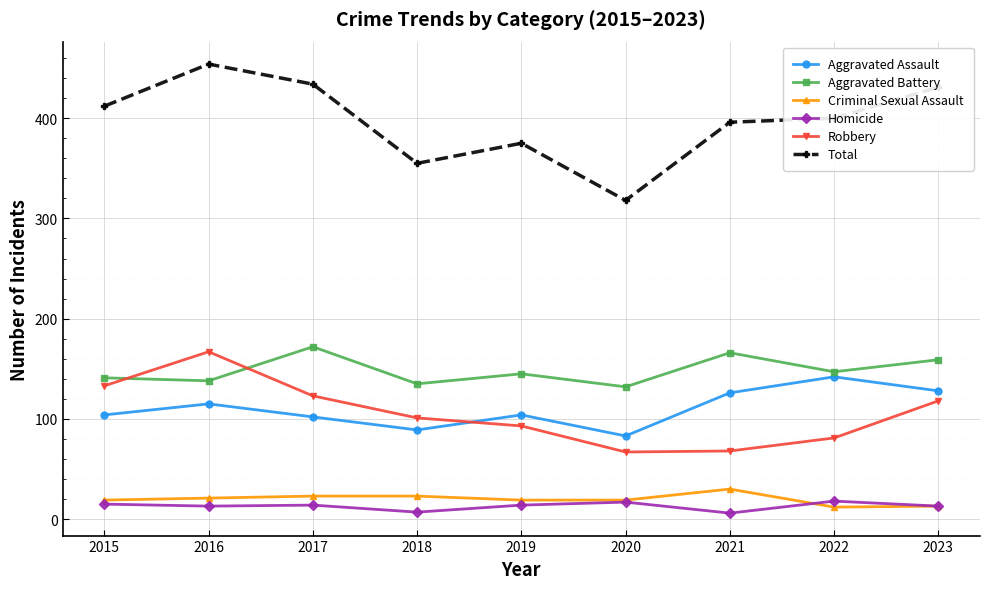

The Total series shows 633 at 2019. True or false?

False